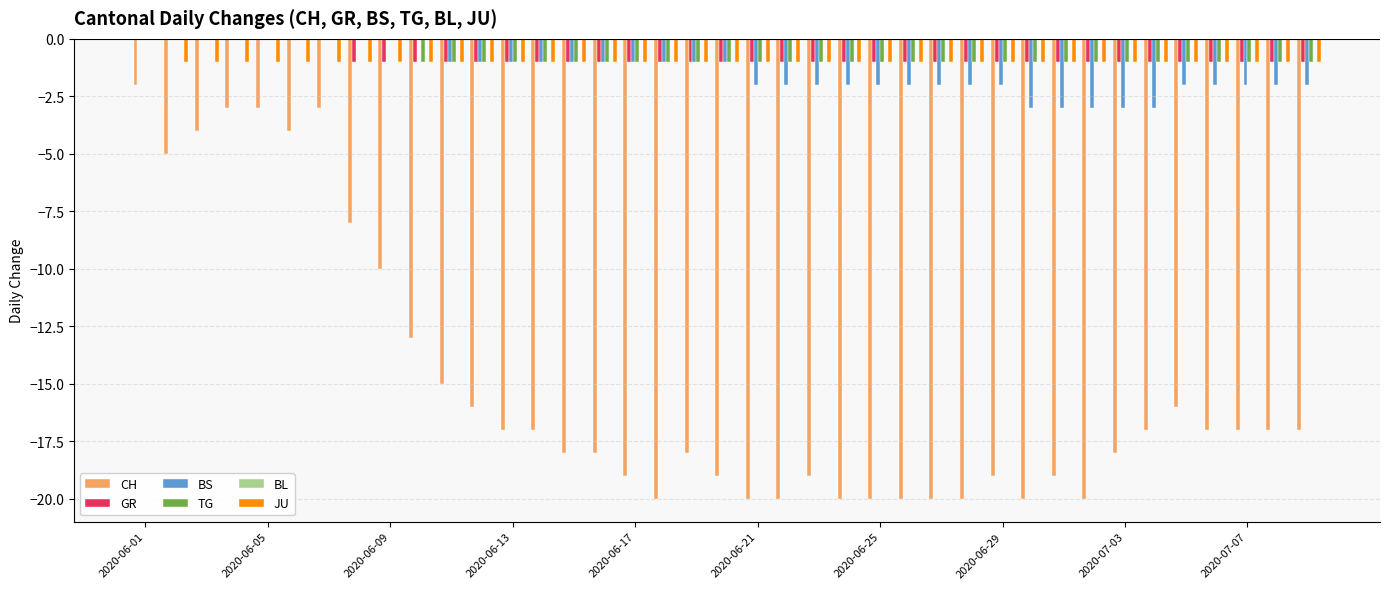

How many series are shown in this chart?

5